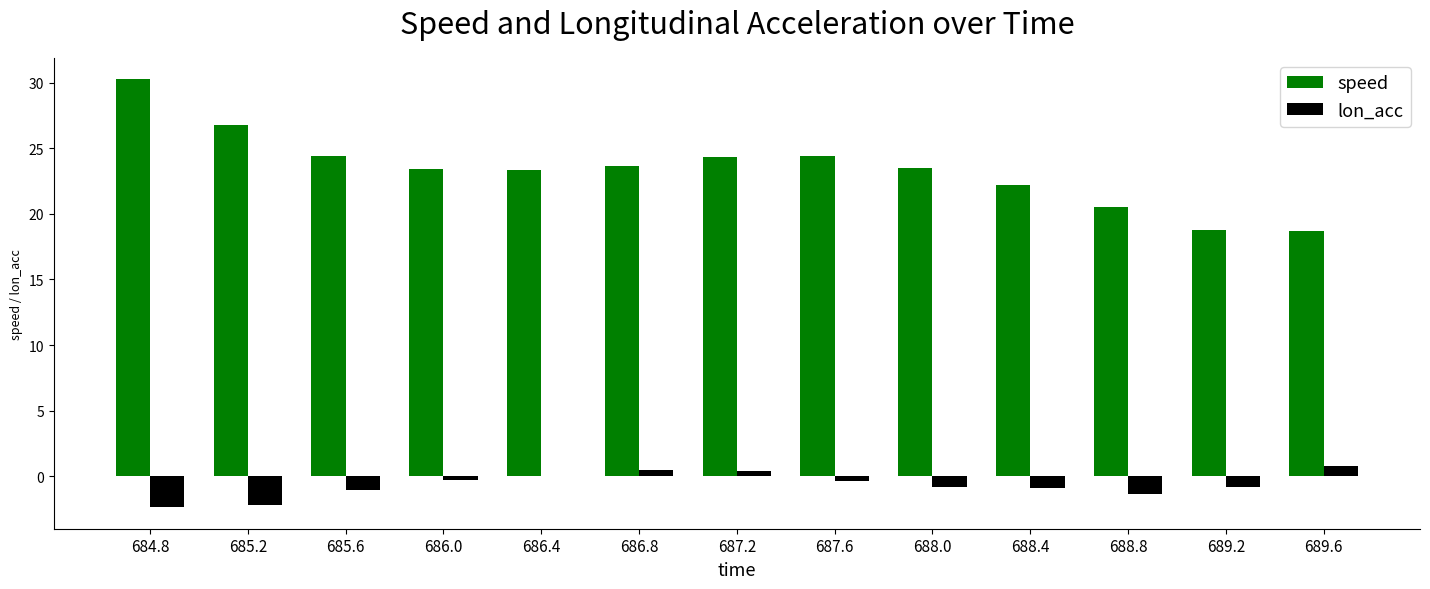

What is the approximate value of lon_acc at 685.6?

-1.1